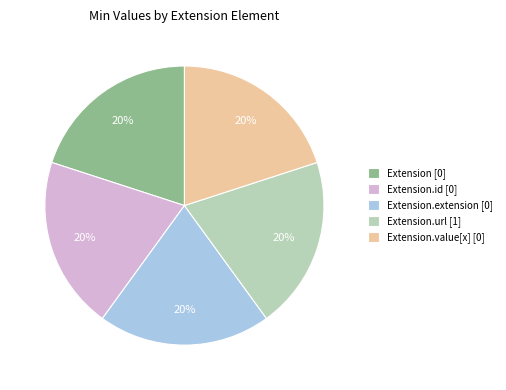

Is the sum of Extension [0] and Extension.value[x] [0] greater than half?

No